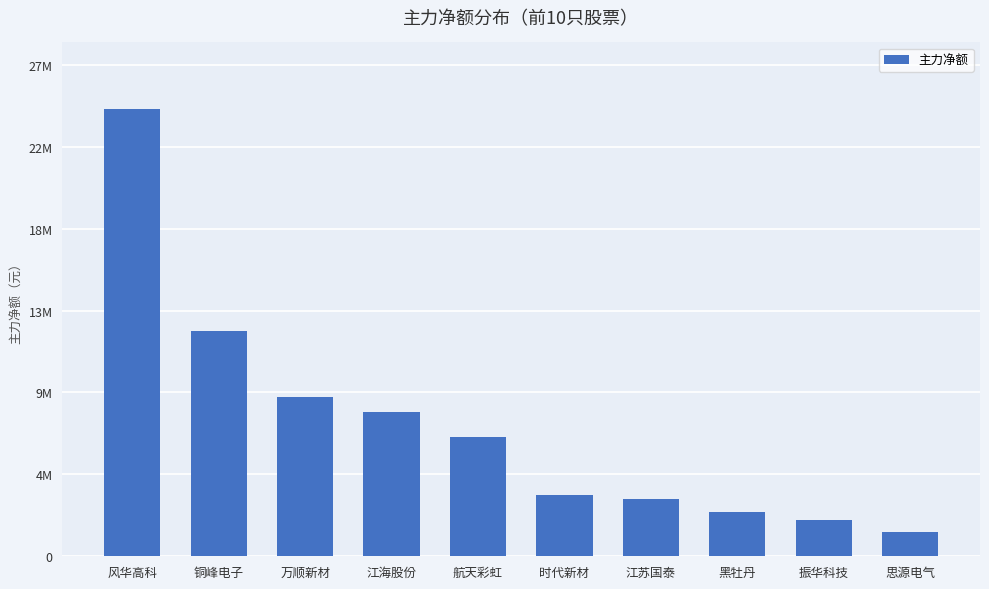

Does the chart contain any negative values?

No